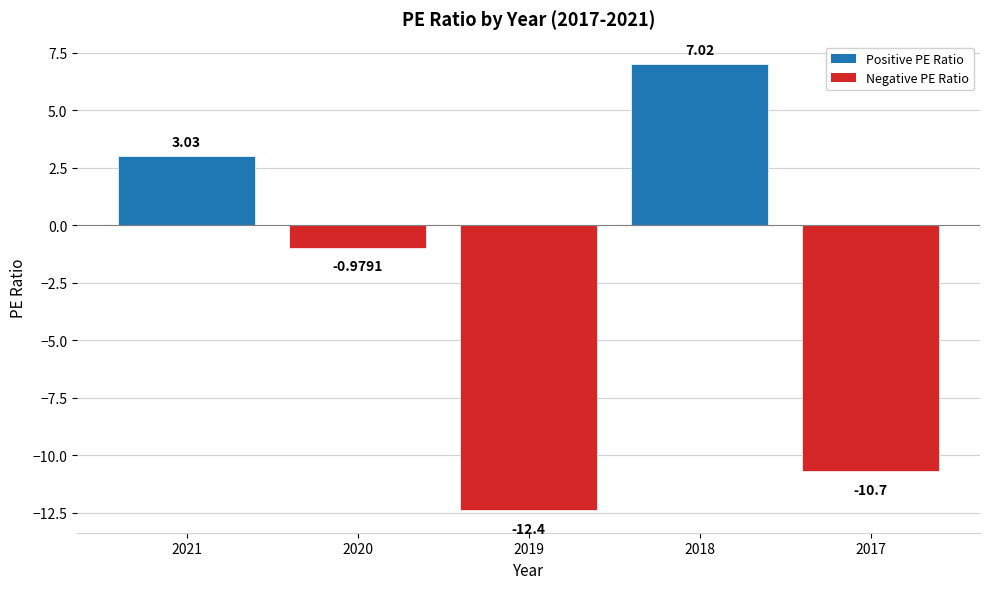

Does the chart contain any negative values?

Yes